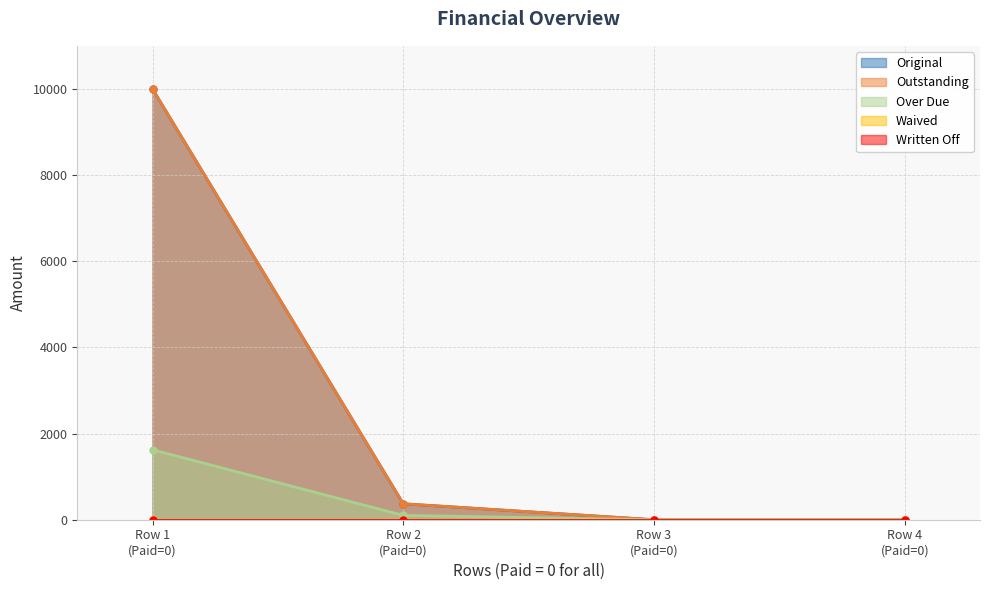

What is the value of the Outstanding point at the 4th from the left?

10000.0